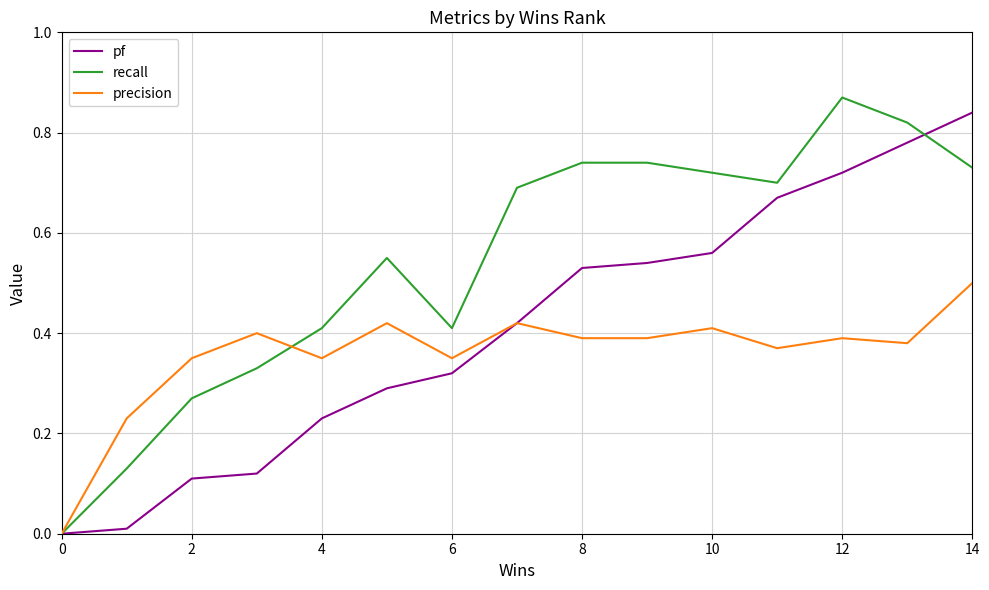

Which series has the largest total across all categories?

recall